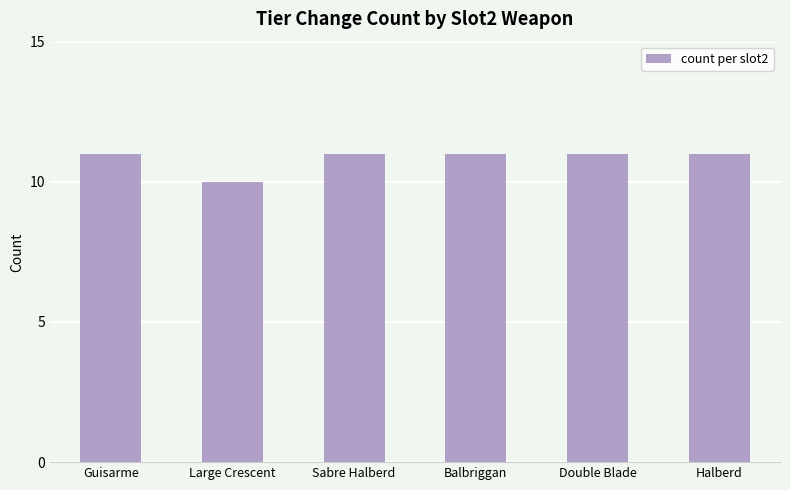

What is the difference between the second highest and minimum values?

1